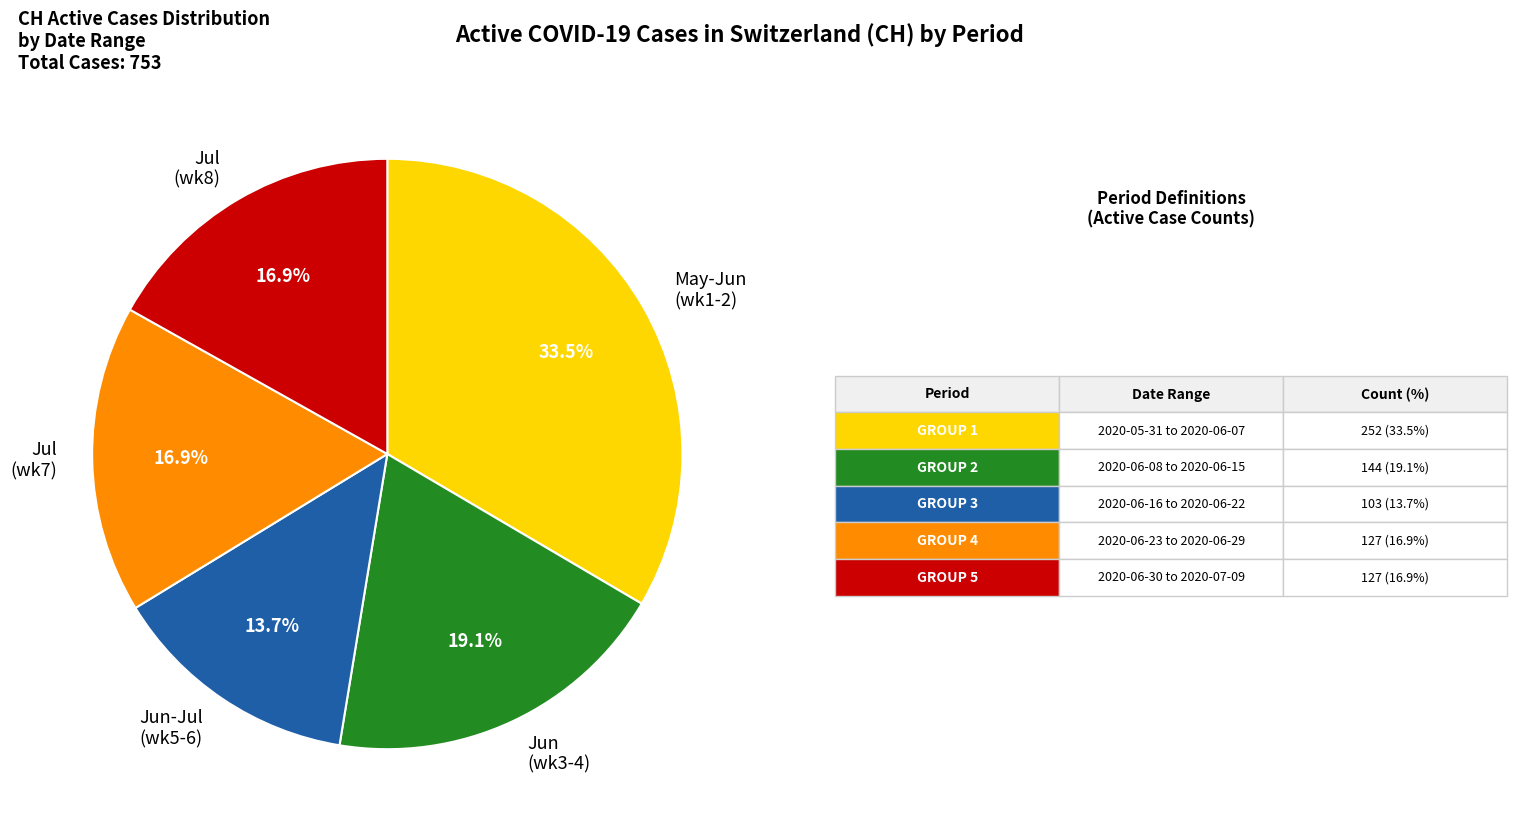

Between Jun (wk3-4) and May-Jun (wk1-2), which is larger?

May-Jun (wk1-2)